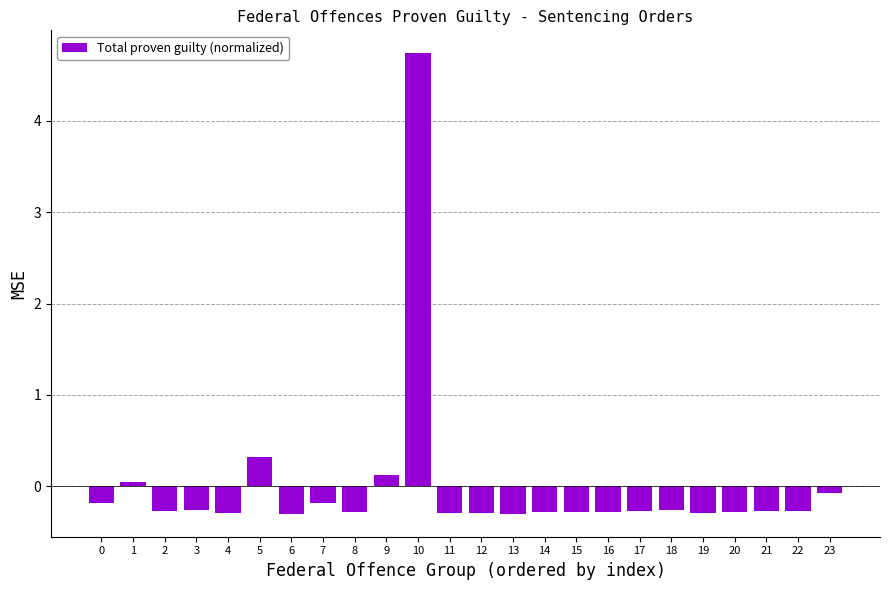

Is it true that the value at 17 is -0.3?

True